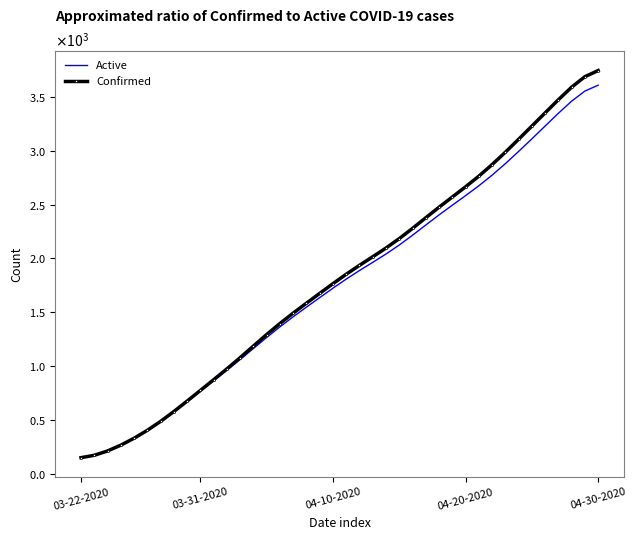

What is the average value of the Active series?

1762.2